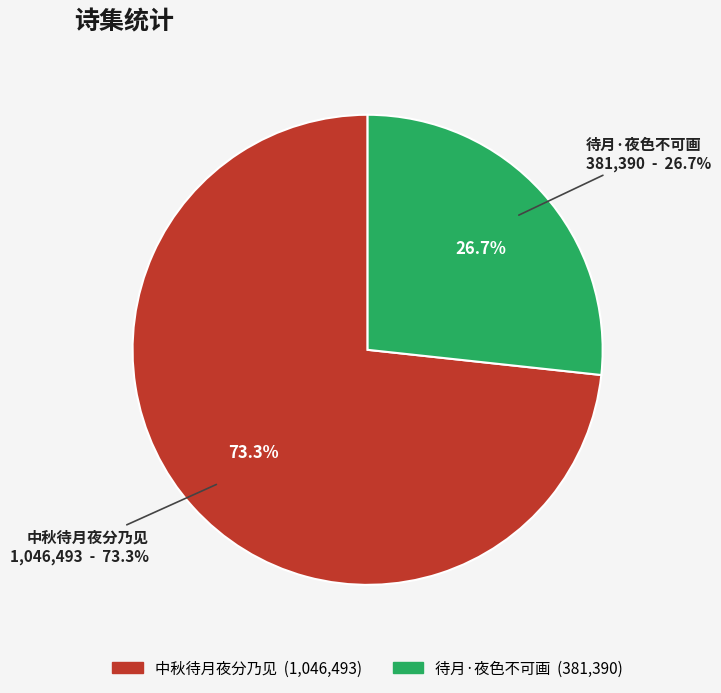

What is the change in value from 中秋待月夜分乃见 to 待月·夜色不可画?

-665103